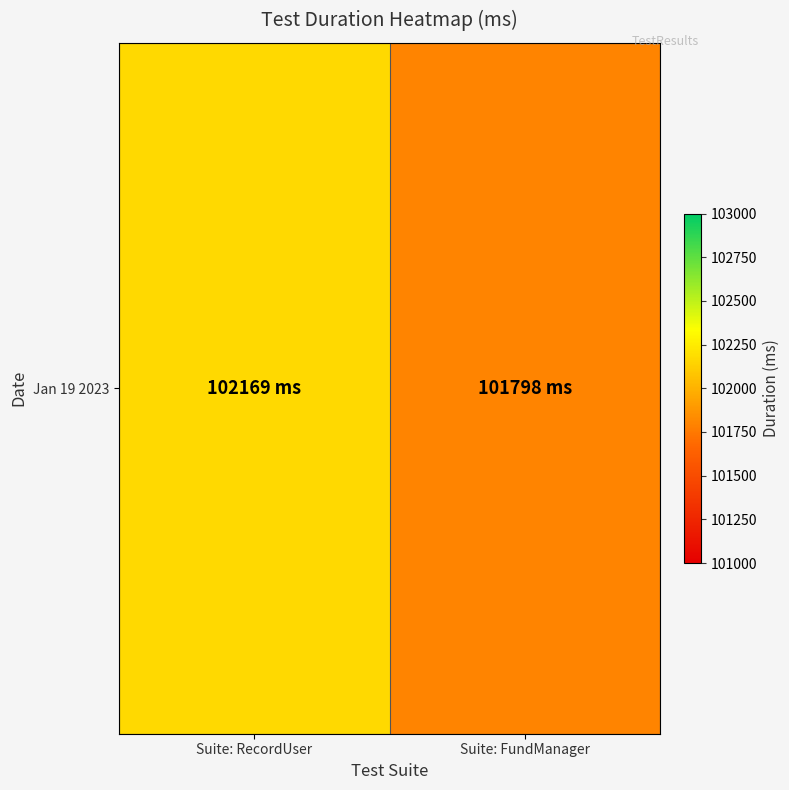

List the labels in order of value, largest first.

Suite: RecordUser, Suite: FundManager